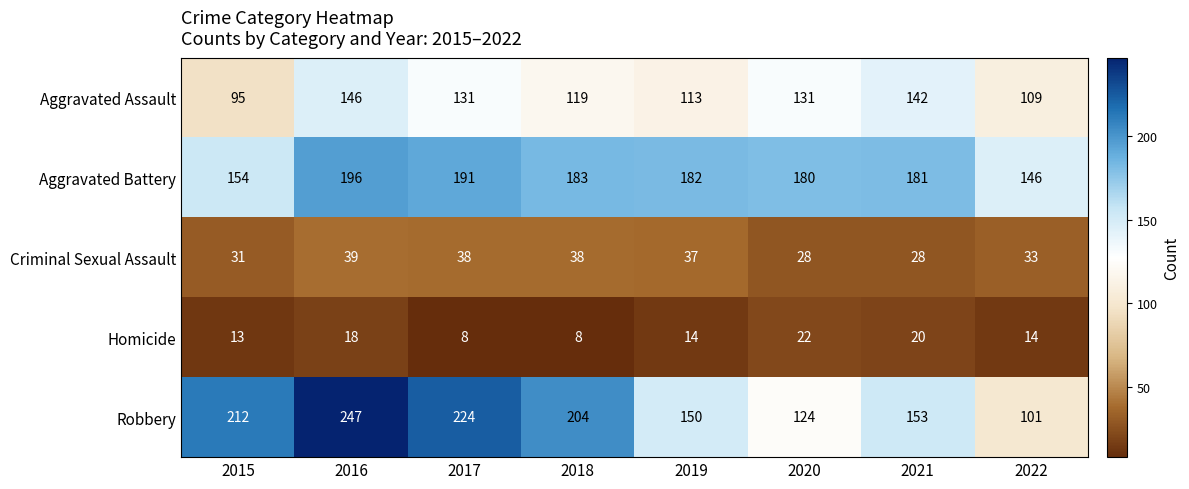

The value of Robbery at 2022 is 101. True or false?

True